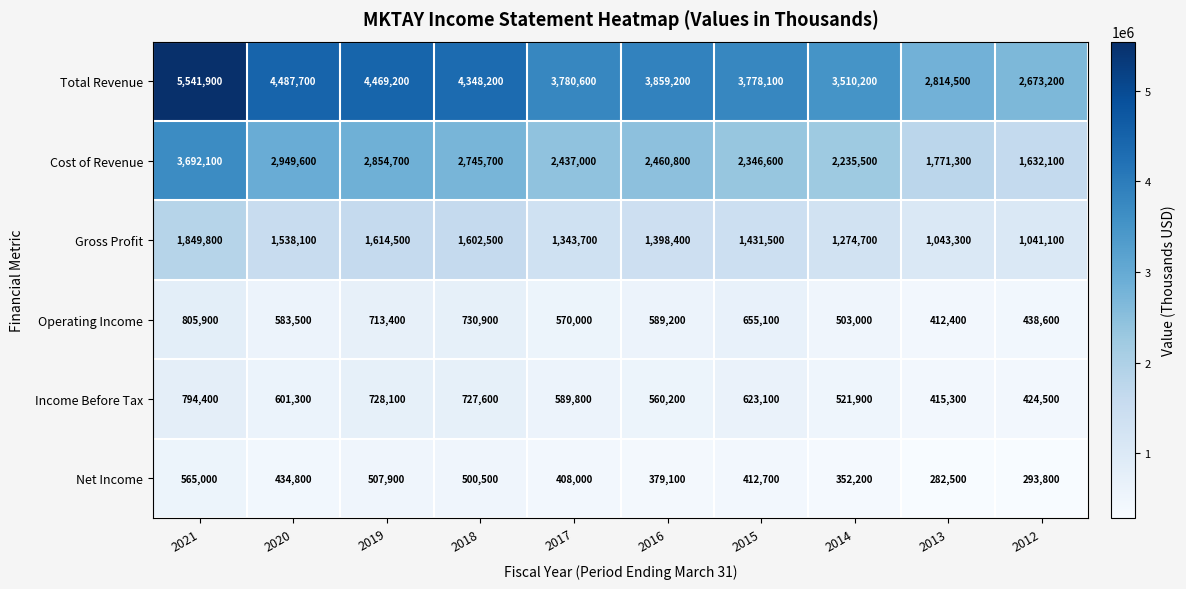

What is the difference between the maximum and minimum values in the Gross Profit series?

808700